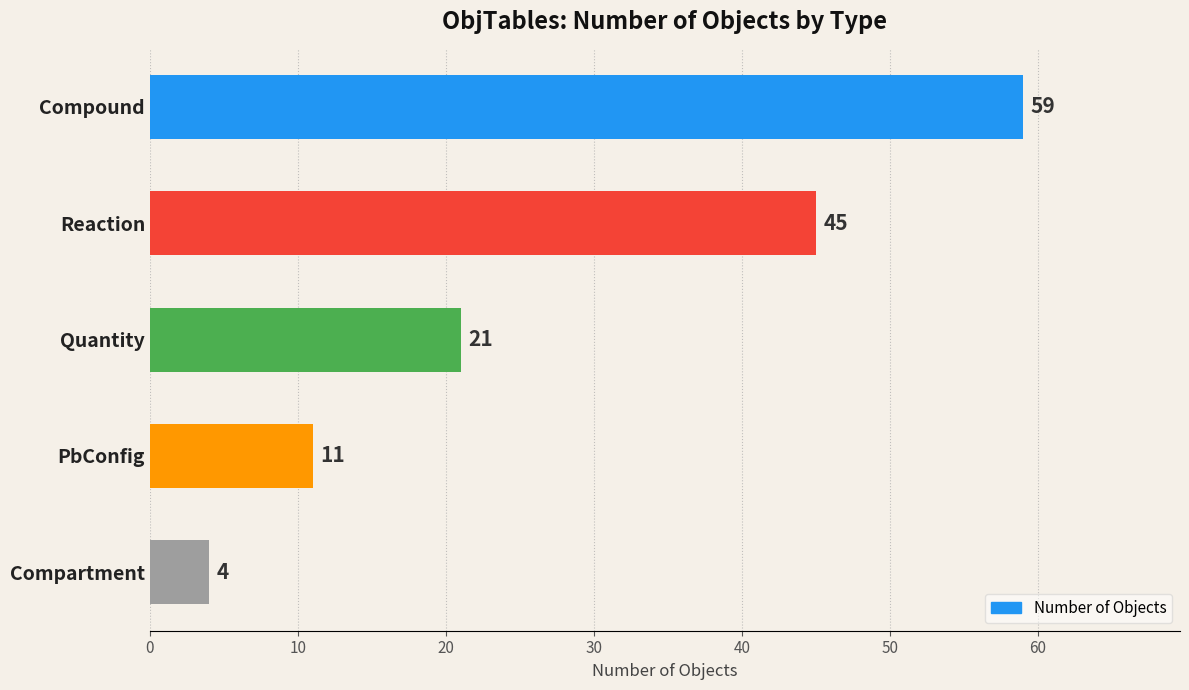

What is the maximum value shown in the chart?

59